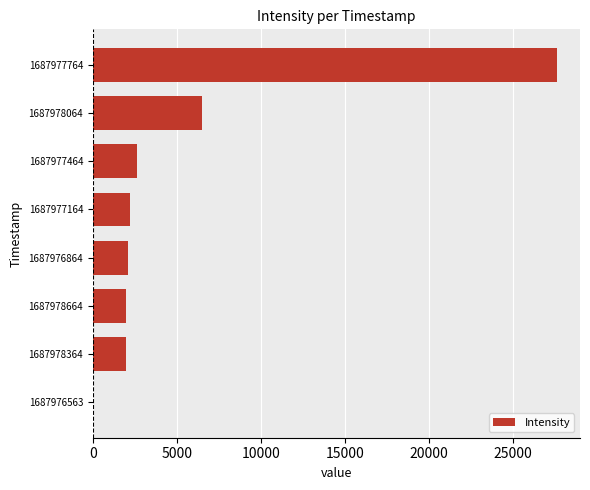

Where is the data nearest to the value 13817?

1687978064